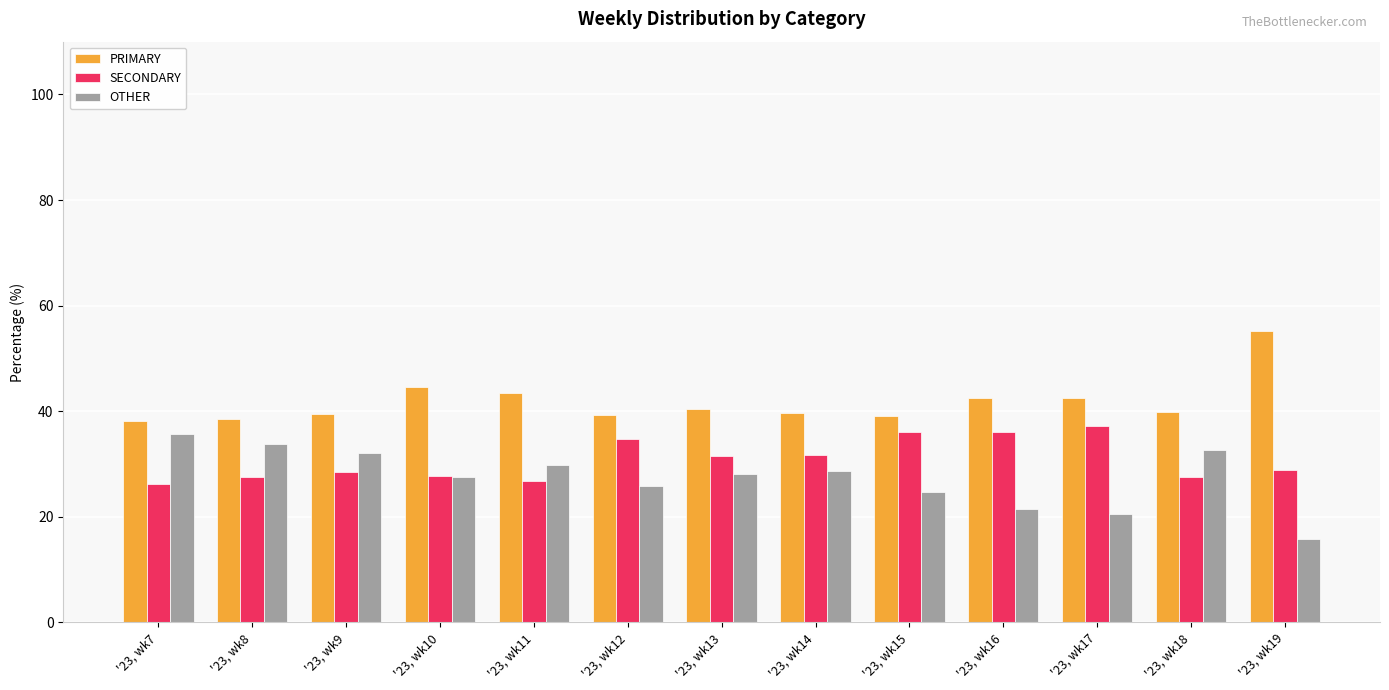

Which series has the largest total across all categories?

PRIMARY